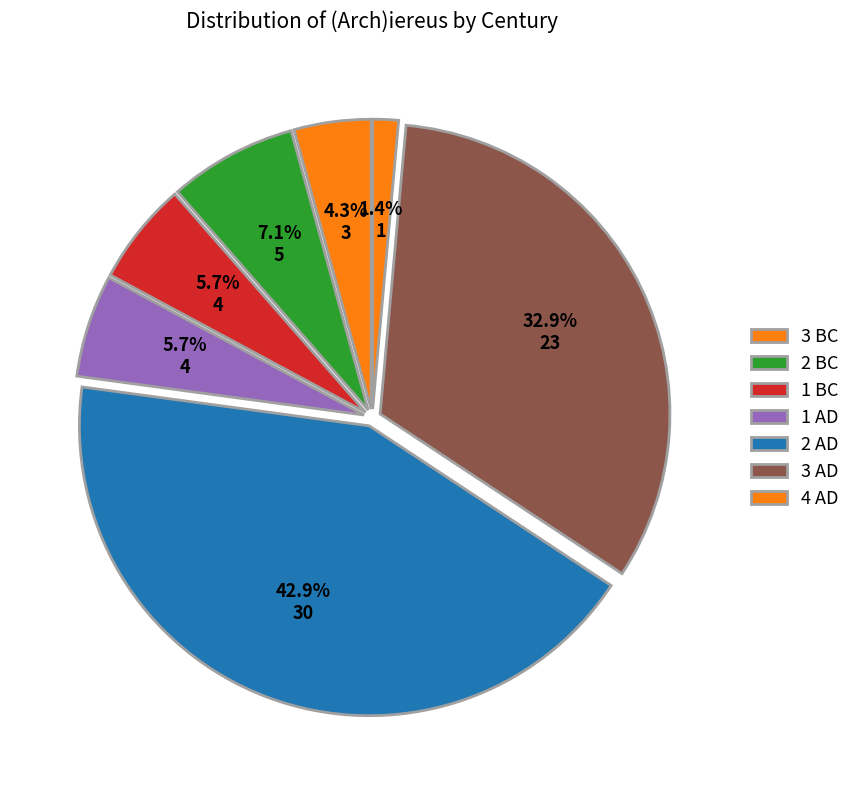

Which category has the smallest portion of the pie?

4 AD